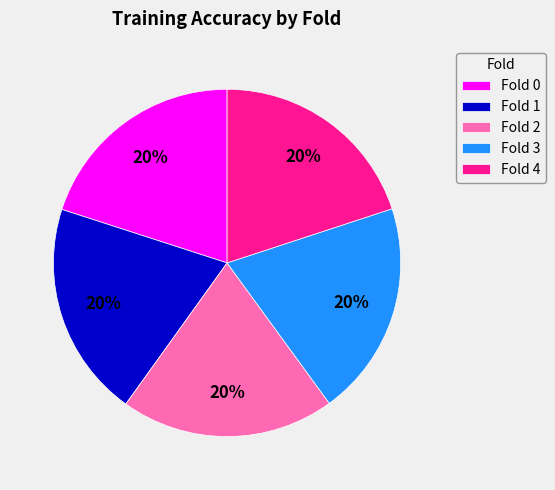

What percentage is the Fold 1 slice, to the nearest percent?

20%